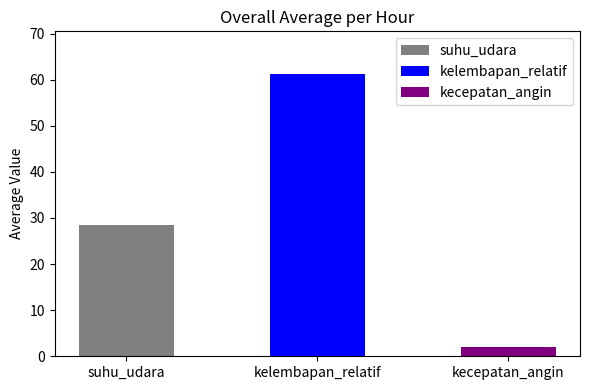

Is it true that kelembapan_relatif equals 54.5 at 12?

True